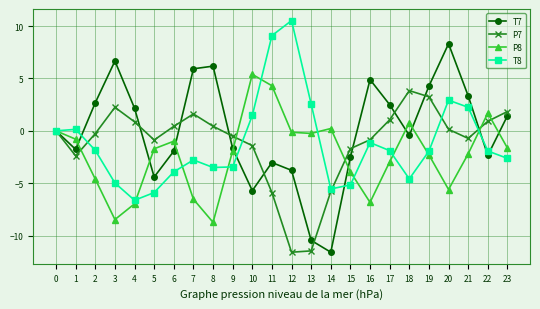

At how many categories does at least one series exceed 8?

3